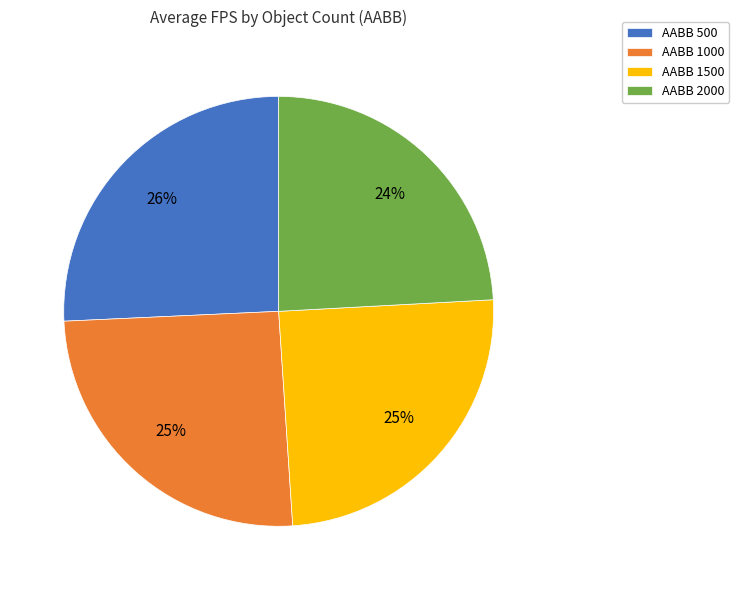

To the nearest percent, what portion does AABB 1000 represent?

25%